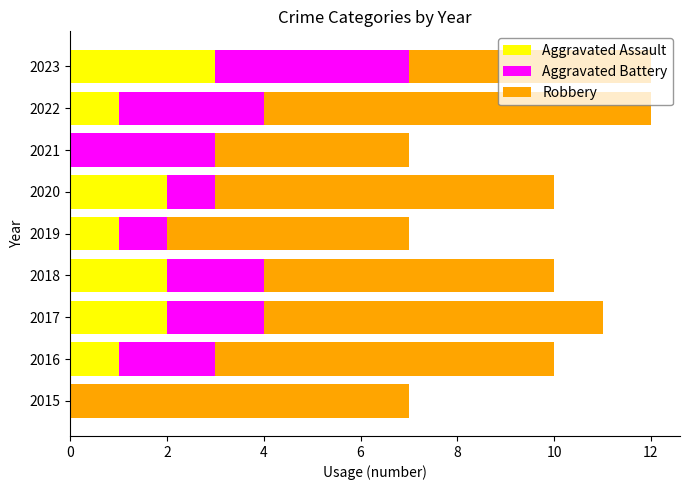

Is it true that Aggravated Assault equals 2 at 2017?

True